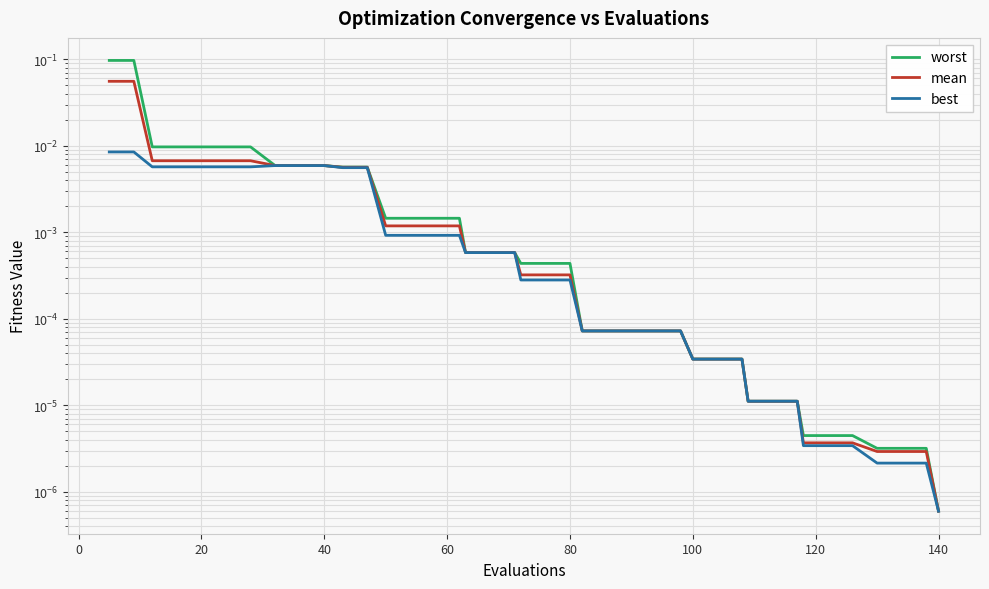

What are all the series names shown in the legend?

worst, mean, best